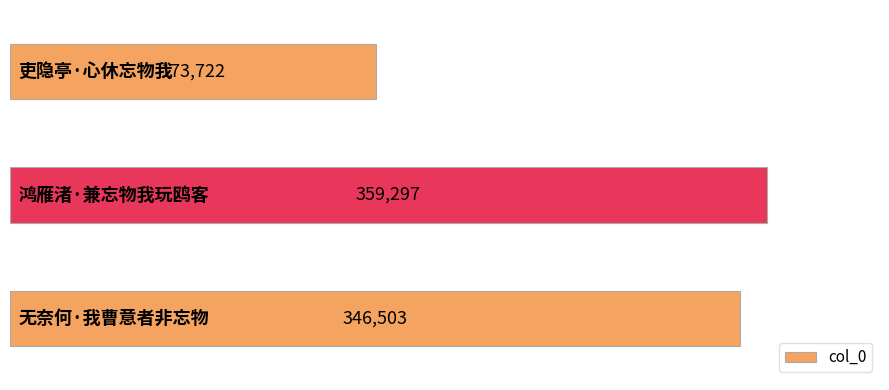

What is the difference between the maximum and minimum values?

185575